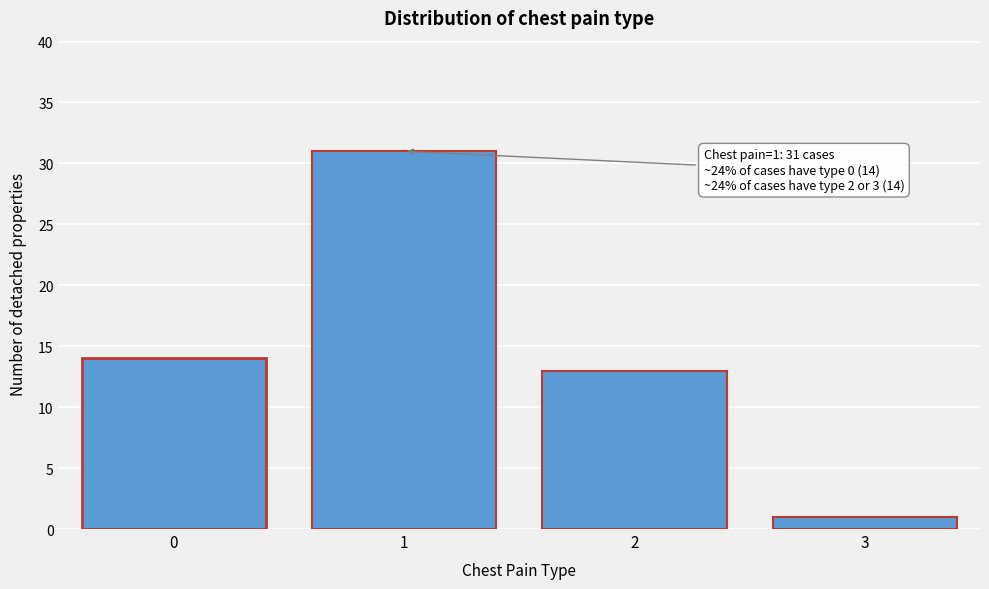

Reading left to right, what are all the values shown in this chart?

14	31	13	1